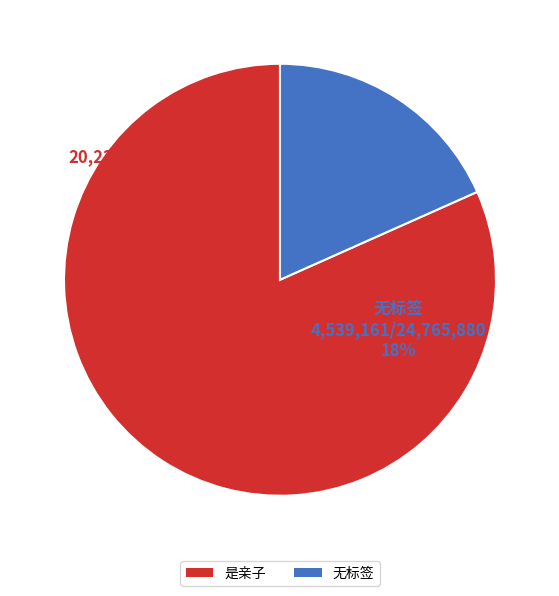

Approximately how many times larger is the value at 是亲子 compared to 无标签?

4.5